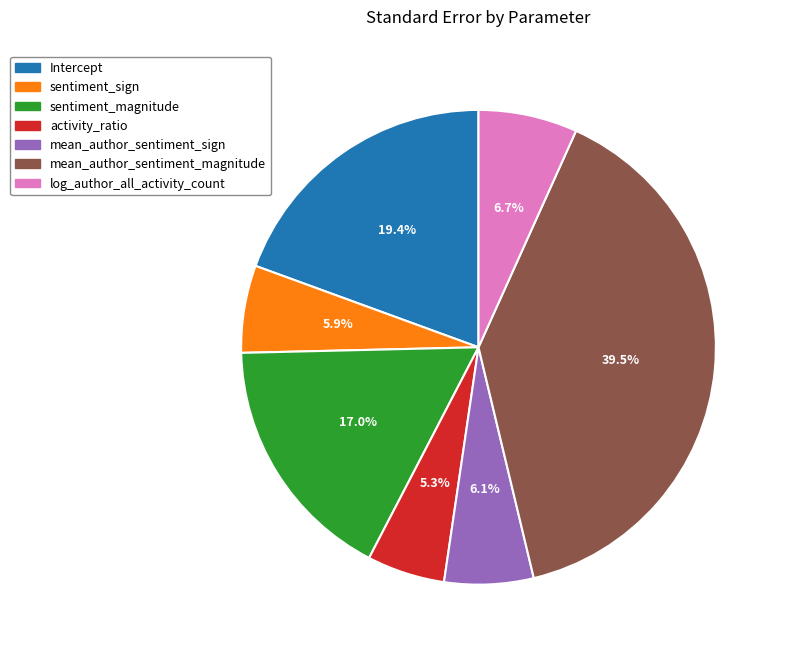

To the nearest percent, what portion does Intercept represent?

19%